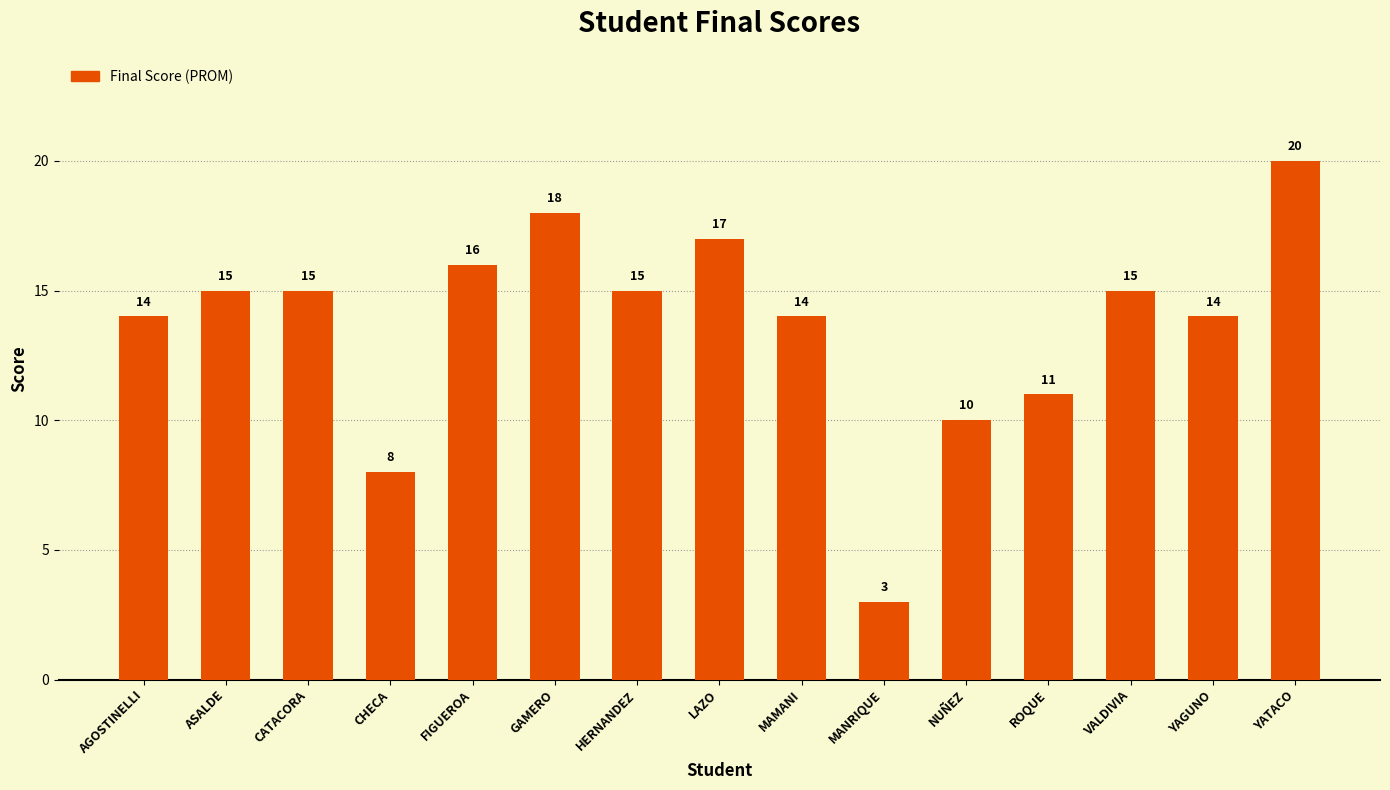

Which label corresponds to the largest value in the chart?

YATACO